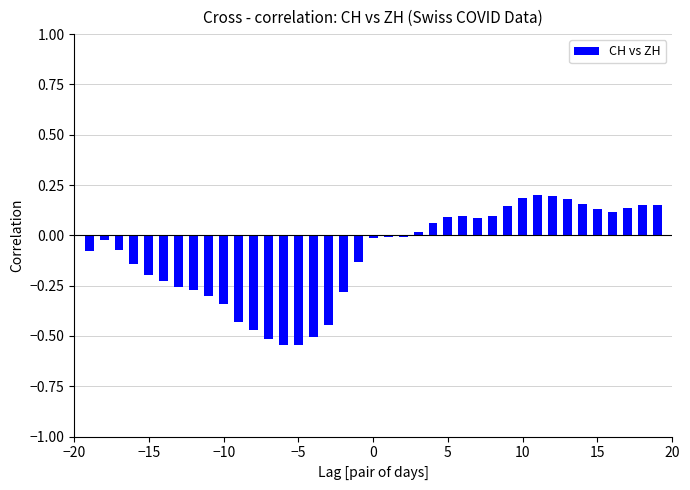

How many categories are shown in the chart?

39